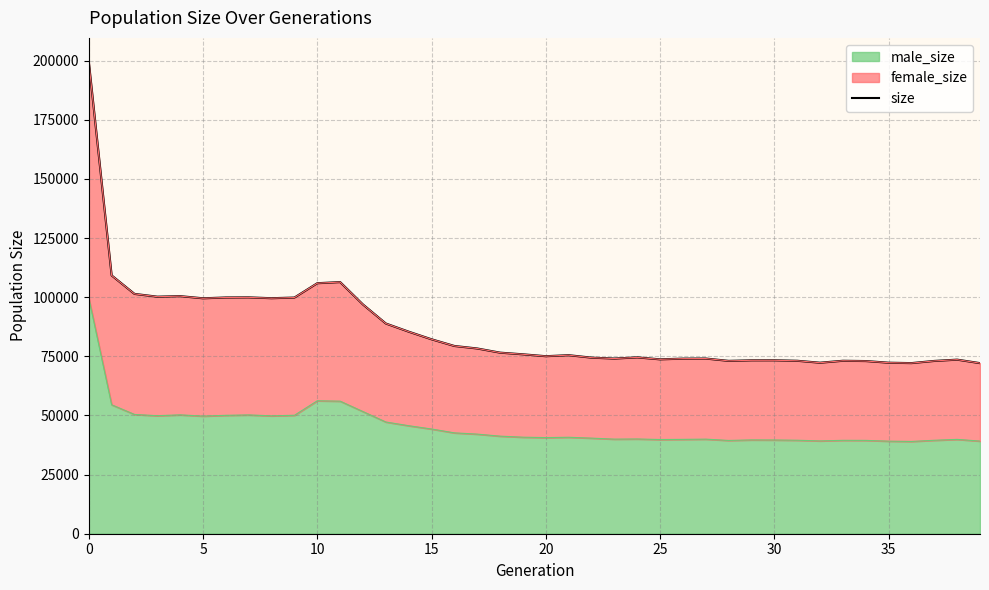

What is the label of the 28th point from the right?

12